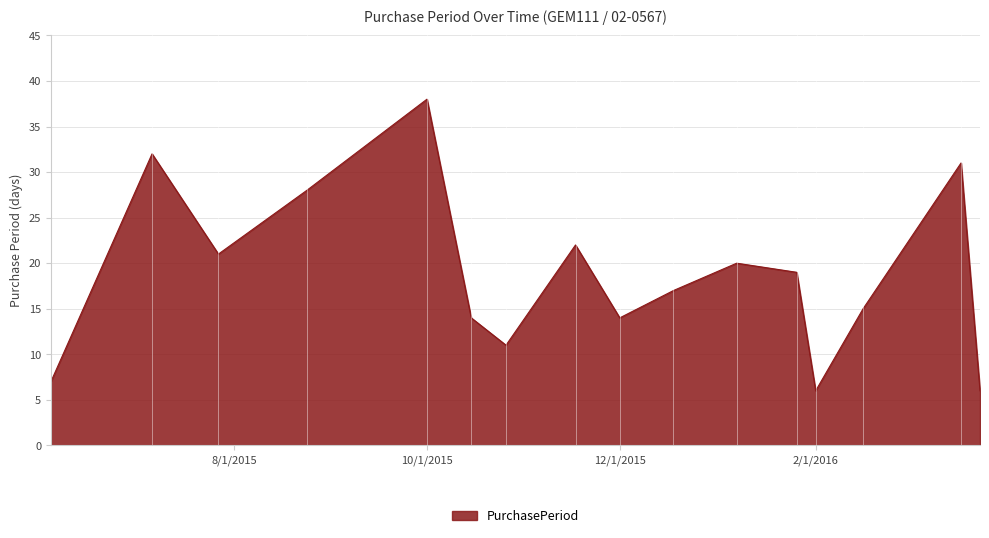

How many interior local peaks (higher than both neighbors) does the data have?

5